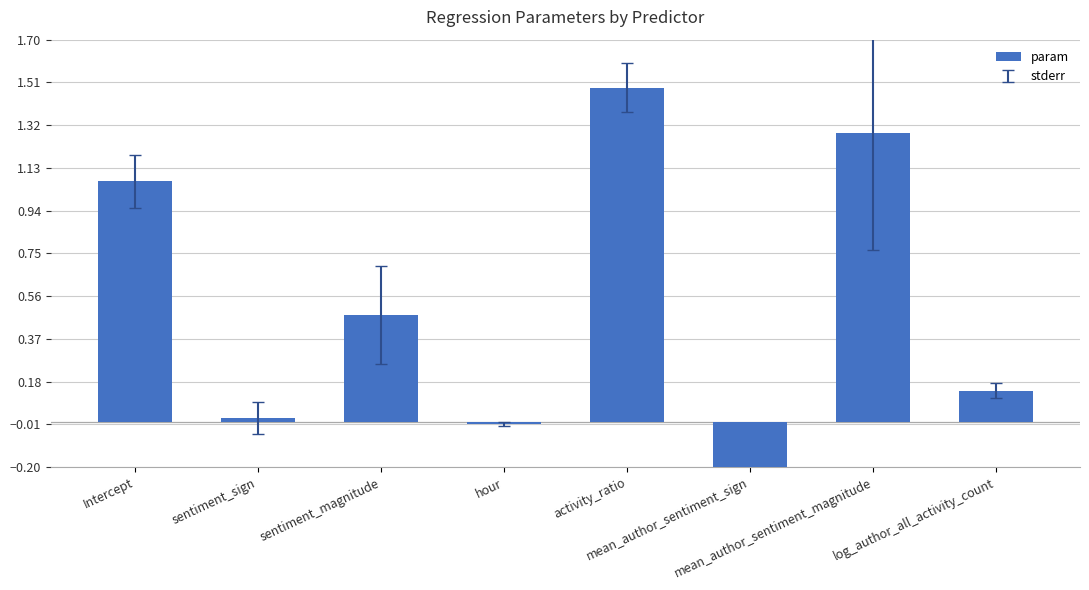

What is the difference between the values at hour and mean_author_sentiment_sign?

0.3